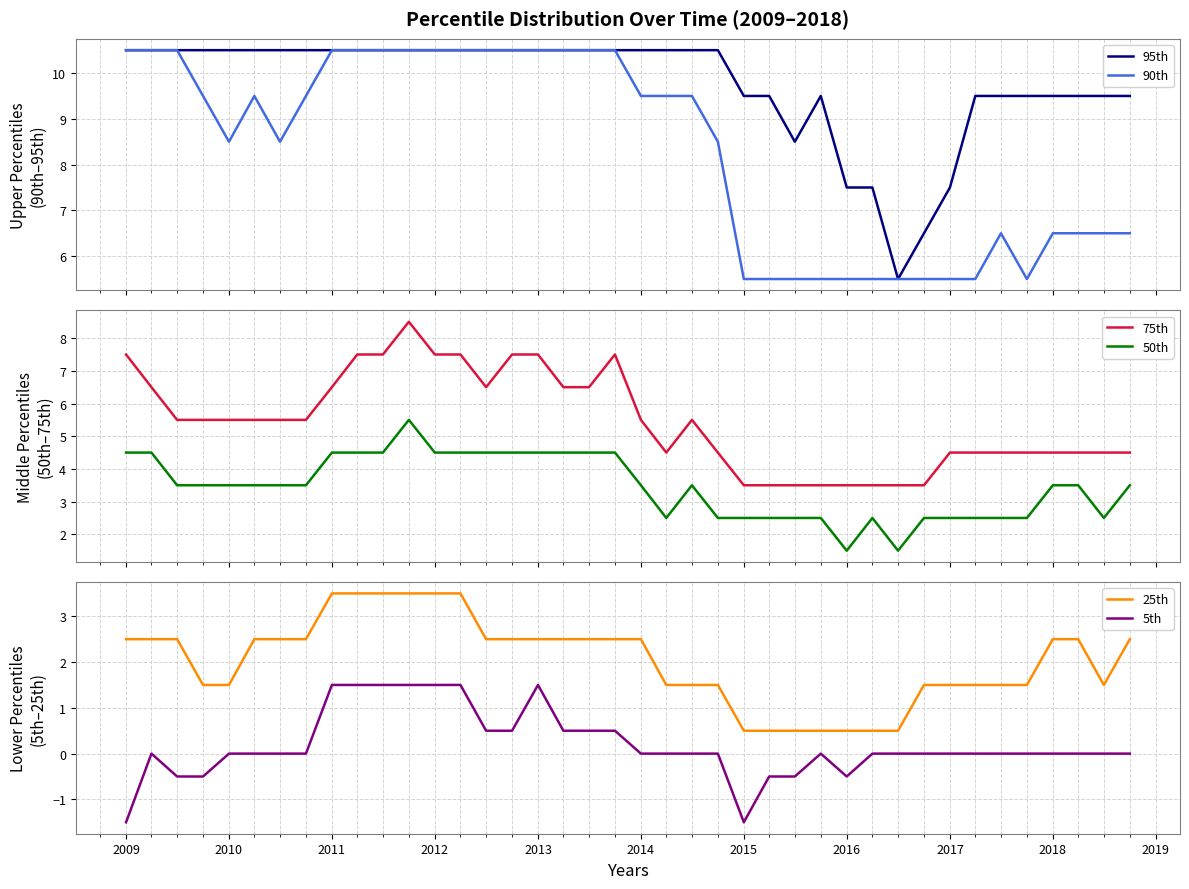

What is the minimum value for 90th?

5.5